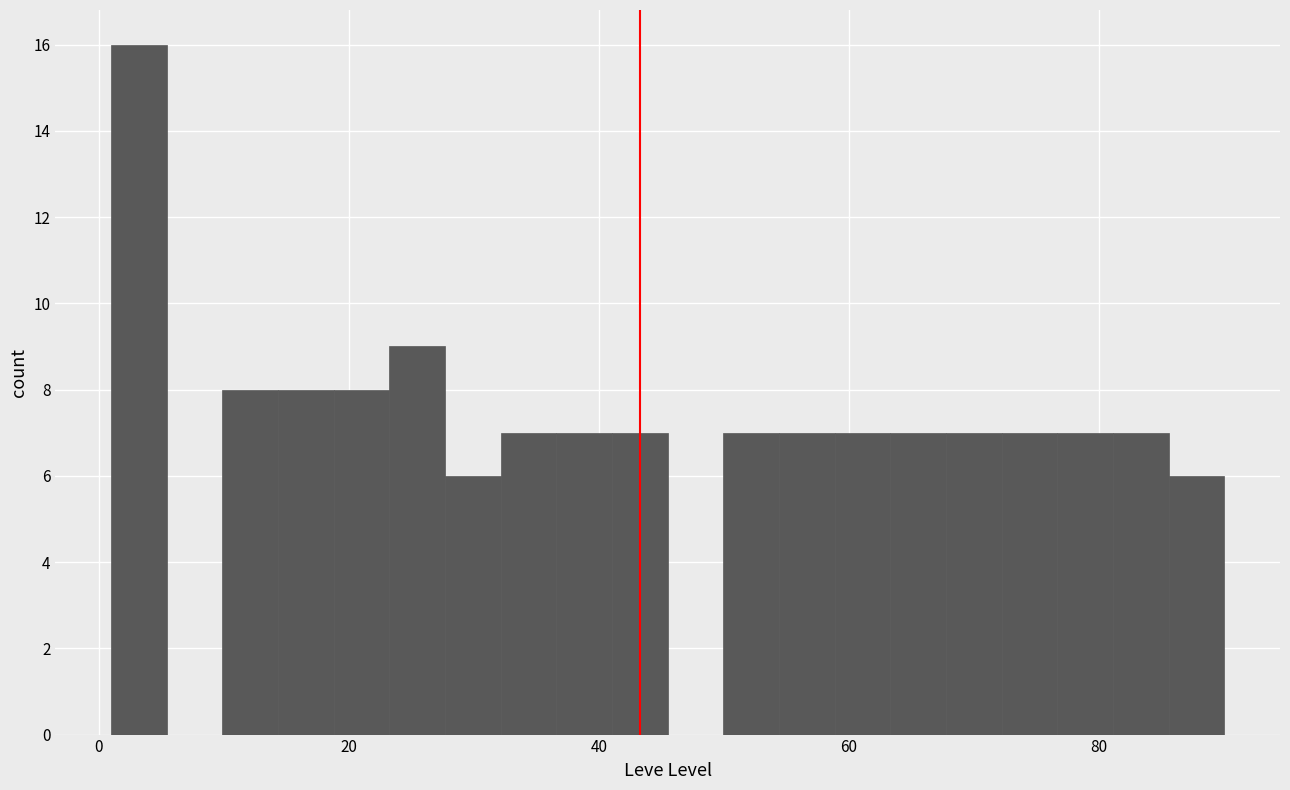

Read against the x-axis, roughly where is the centre of the tallest bar?

4